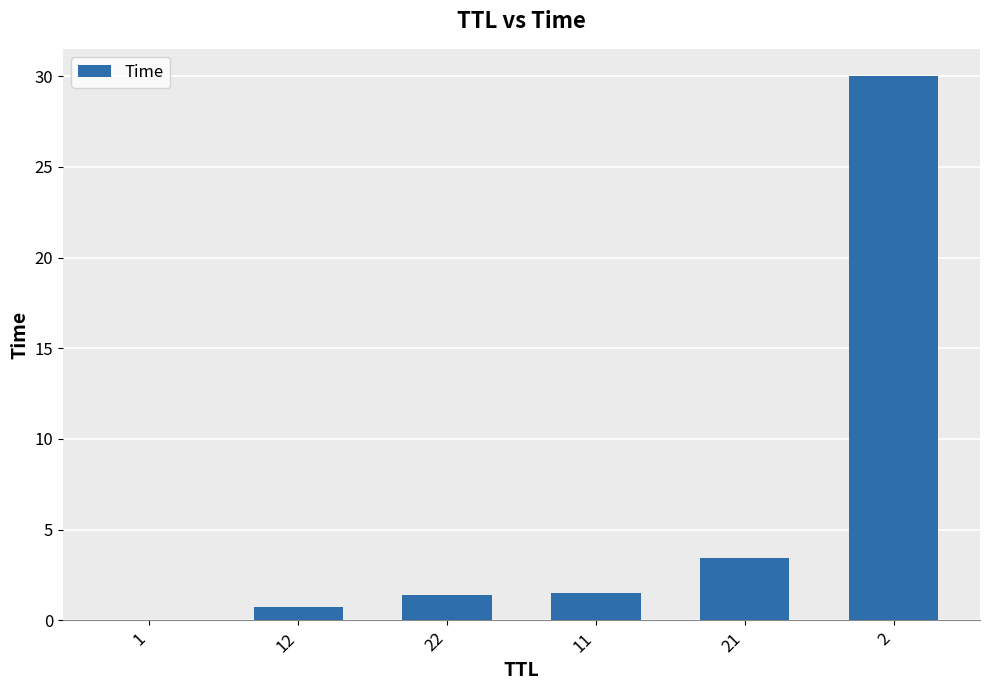

What is the greatest value displayed?

30.0